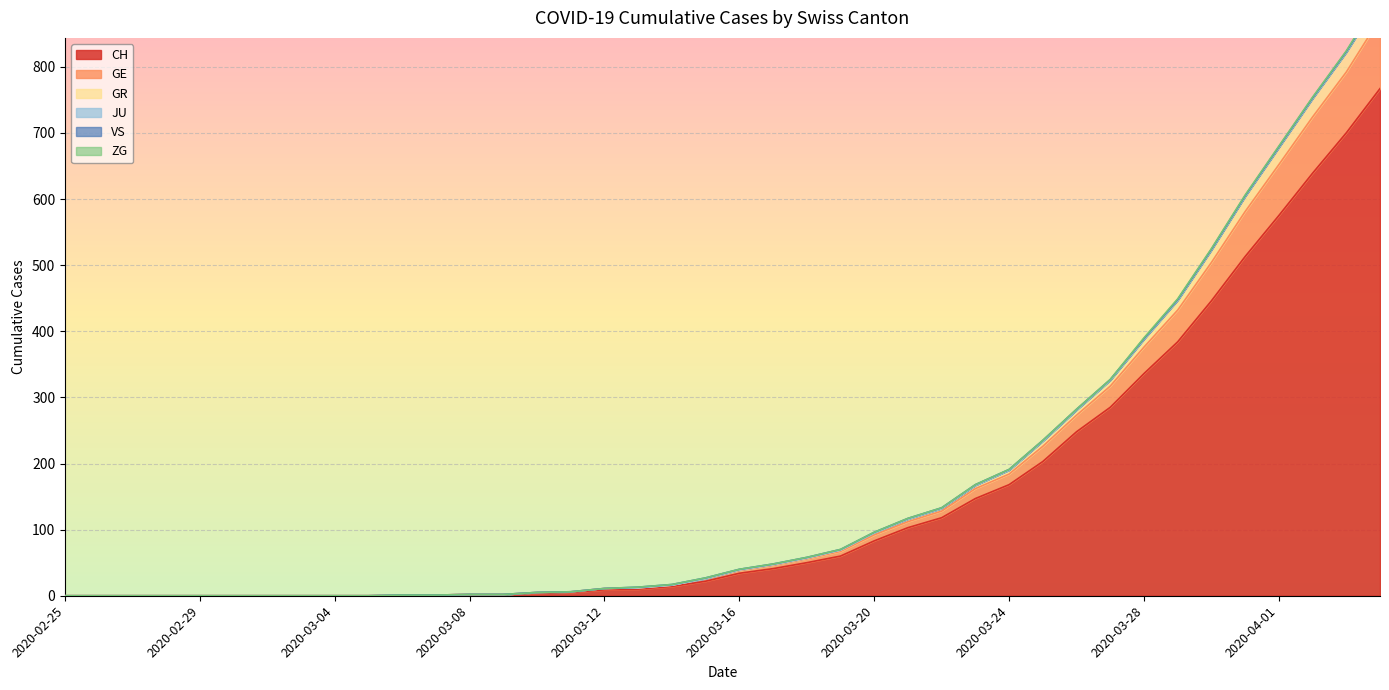

Count the number of categories in the chart.

40